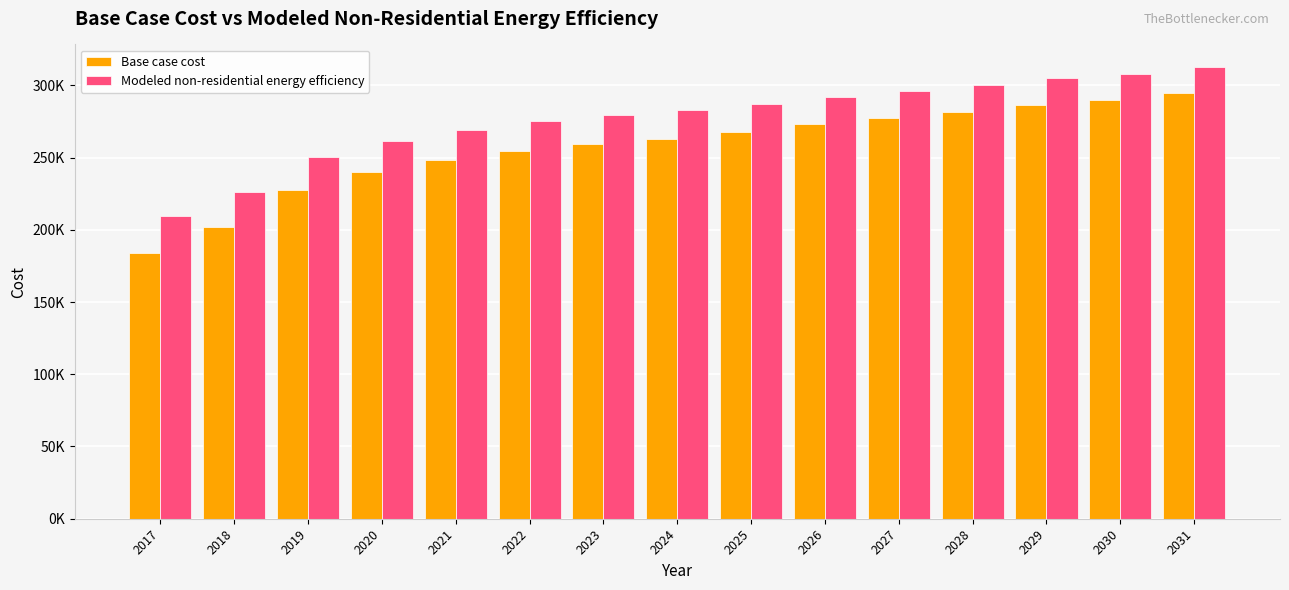

What is the sum of the Modeled non-residential energy efficiency values at 2022 and 2018?

501868.8